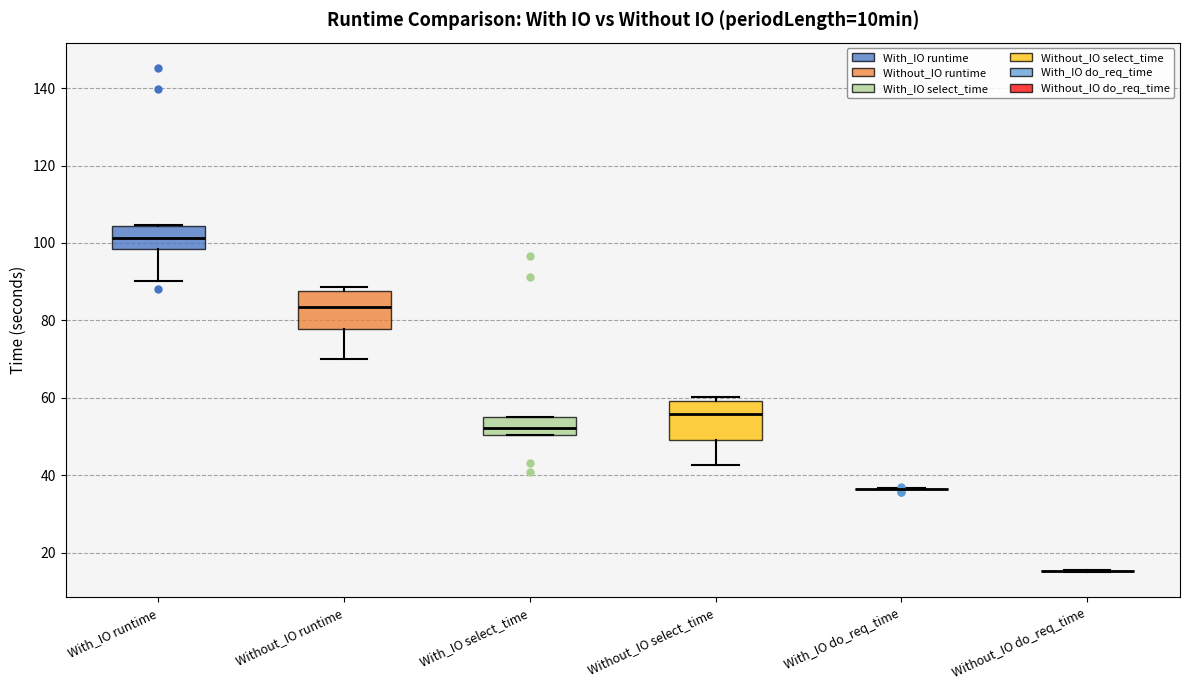

Reading left to right, transcribe this box plot: for each box, give where its median line is, the range the box spans, and where its two whiskers end, as read against the y-axis. The values are not printed on the chart, so give them approximately, as read against the axis.

With_IO runtime: median 102, box 98 to 104, whiskers 90 to 104
Without_IO runtime: median 84, box 78 to 88, whiskers 70 to 88 (just above the box's upper edge)
With_IO select_time: median 52, box 50 to 54, whiskers 50 to 56
Without_IO select_time: median 56, box 50 to 60, whiskers 42 to 60 (just above the box's upper edge)
With_IO do_req_time: box collapsed to a line at 36, whiskers 36 to 36
Without_IO do_req_time: box collapsed to a line at 16, whiskers 14 to 16